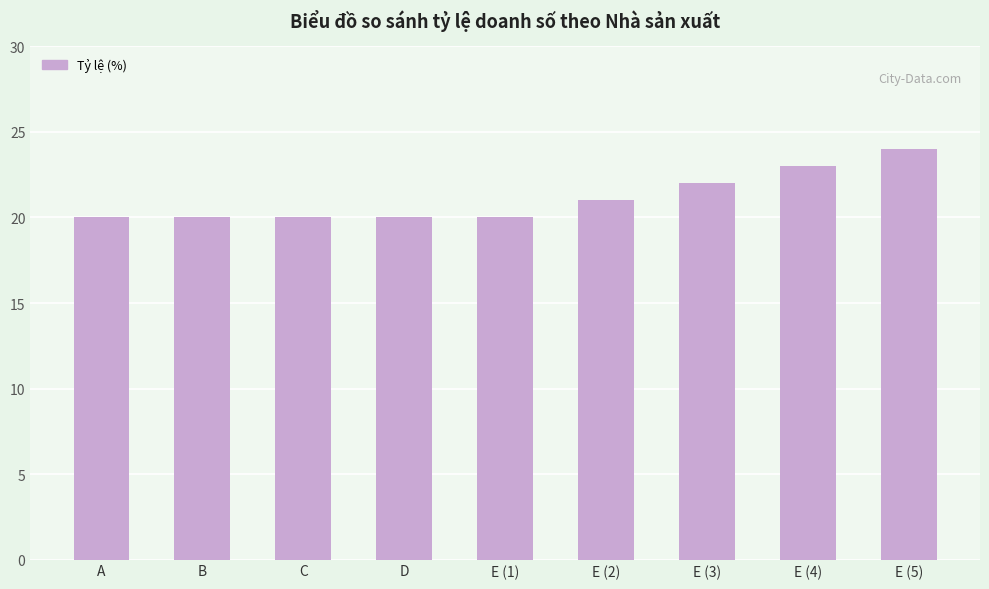

What is the difference between the maximum and second lowest values?

4